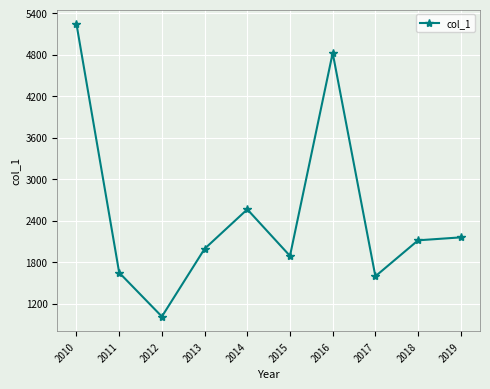

Reading left to right, list all the values displayed in this chart.

2010=5240.8	2011=1646.9	2012=1011.9	2013=1991.7	2014=2562.3	2015=1889.0	2016=4824.6	2017=1594.3	2018=2114.6	2019=2157.2